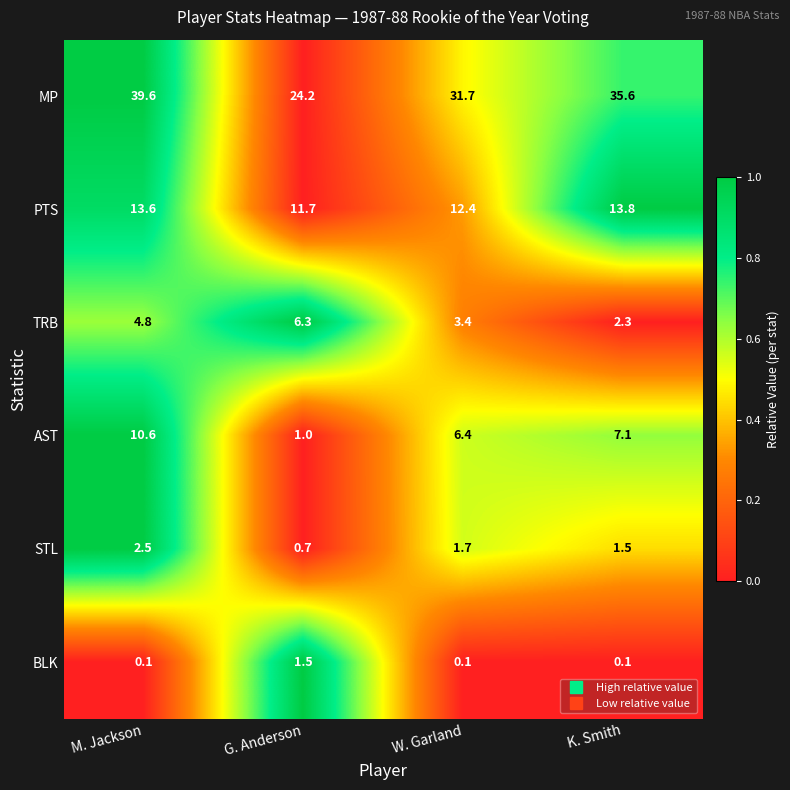

At which label does MP reach its peak?

M. Jackson